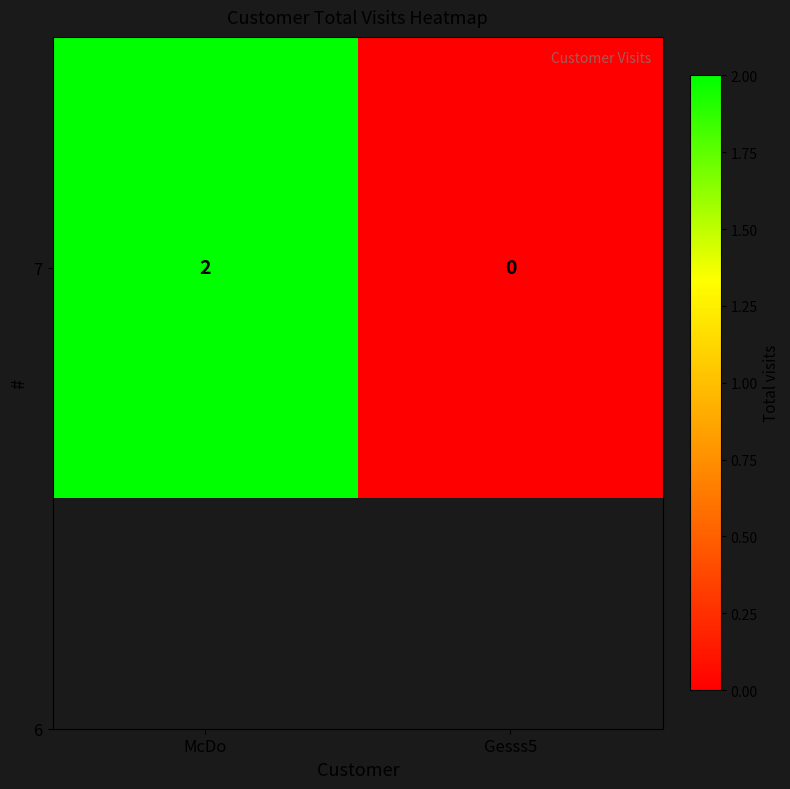

What is the approximate value at McDo?

2